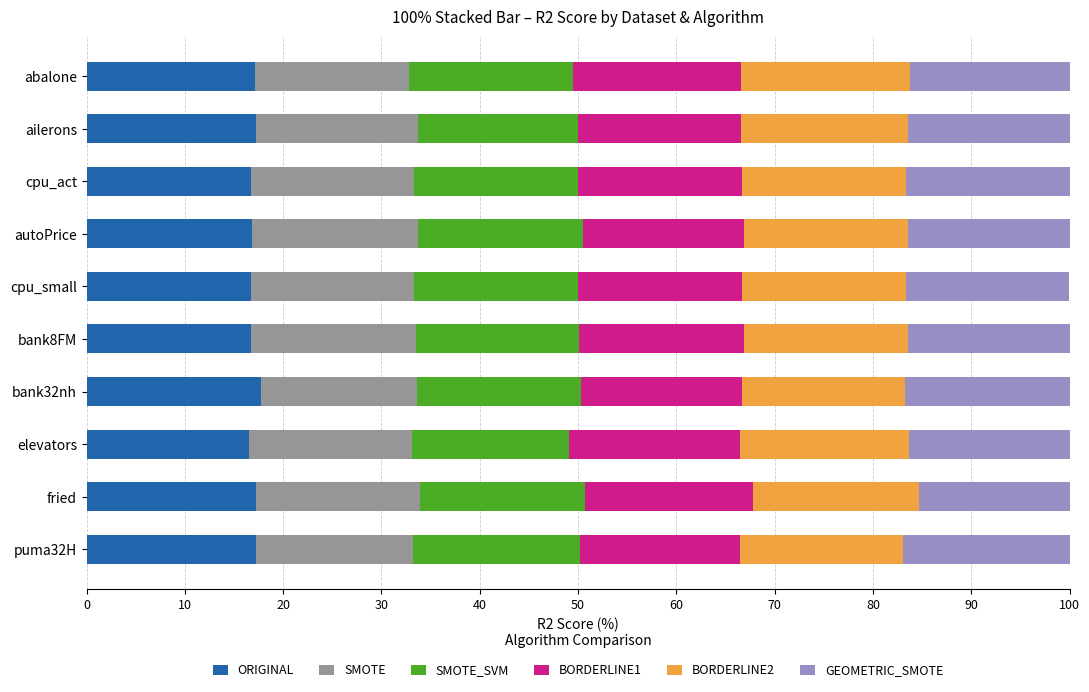

Is it true that ORIGINAL equals 17.2 at ailerons?

True